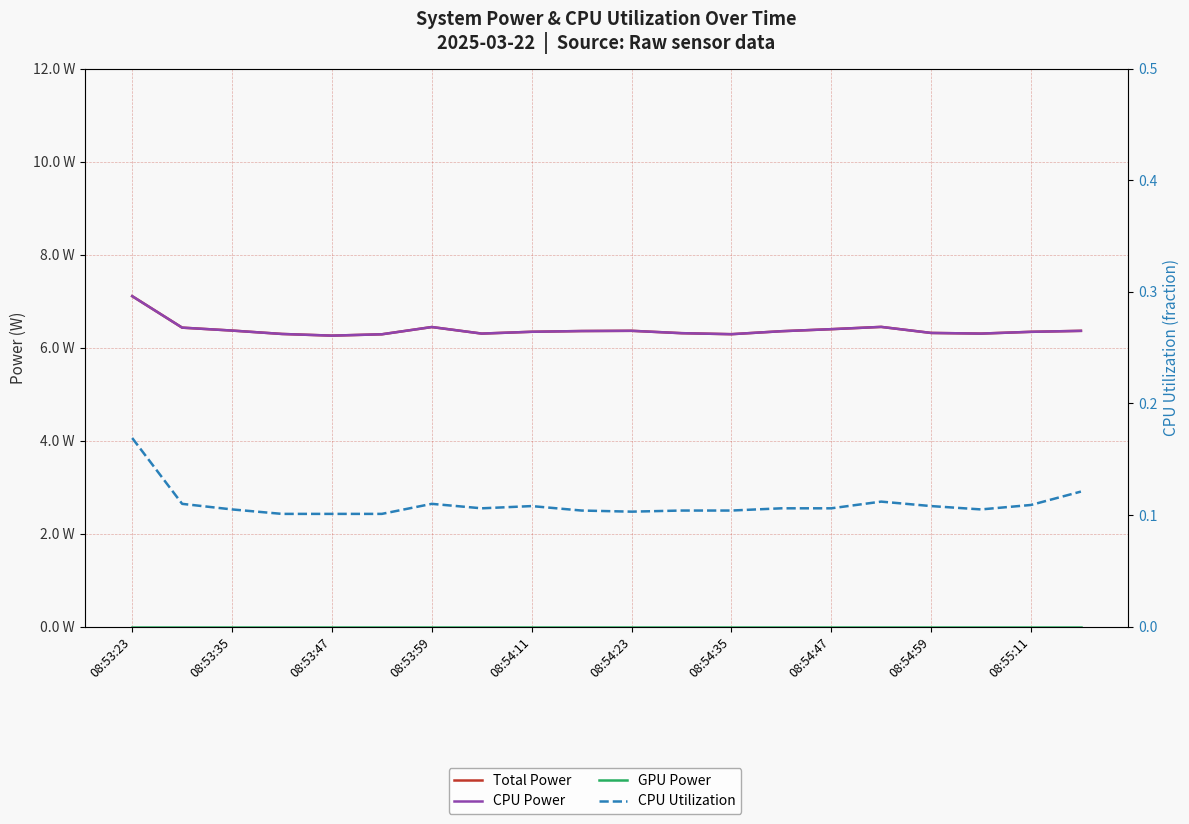

True or false: Total Power and CPU Power cross at least once.

False